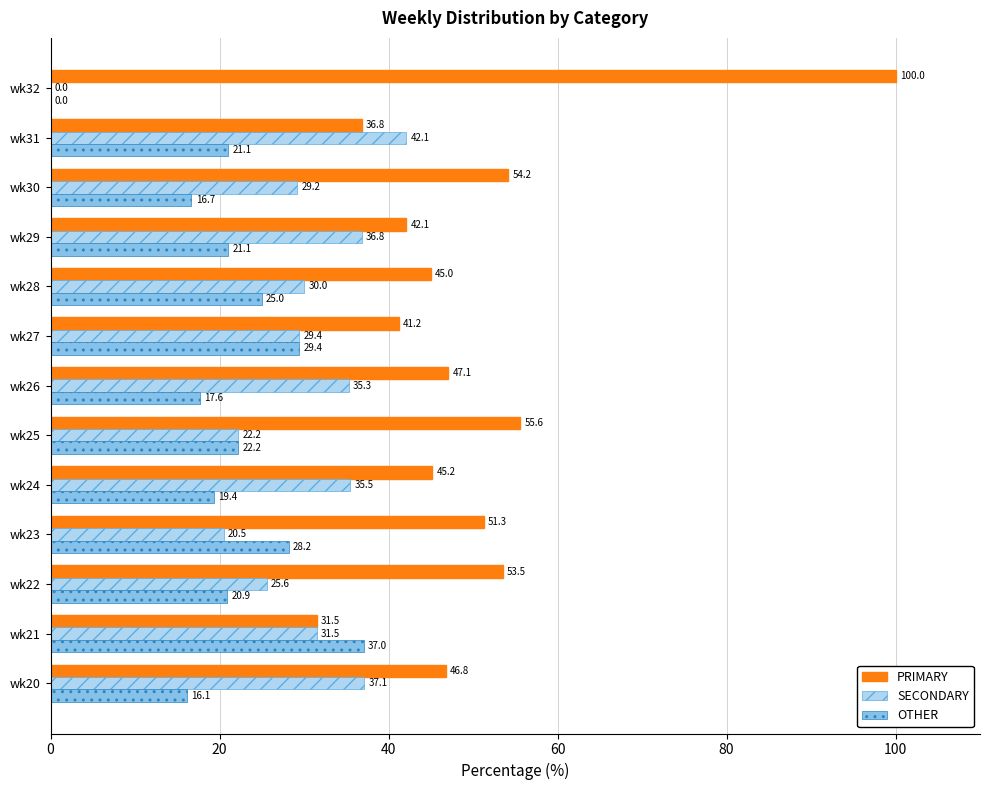

Which series has the widest spread of values?

PRIMARY